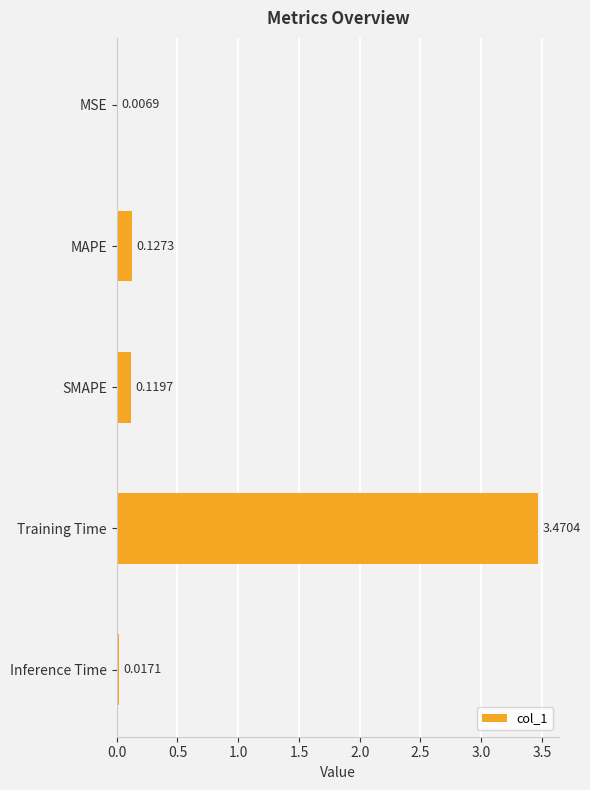

Which category has the highest value across all series?

Training Time